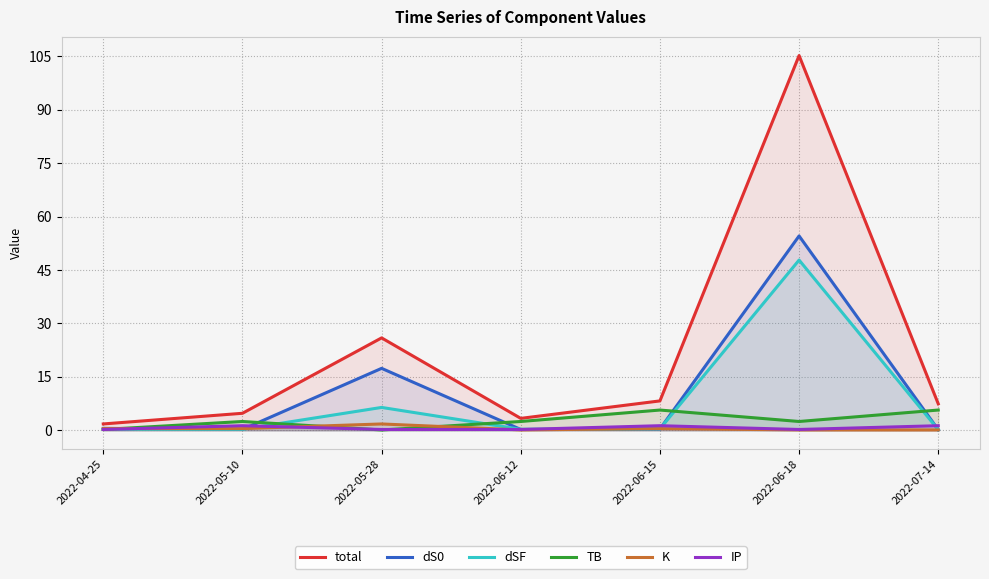

How many interior local valleys does the TB series have?

2